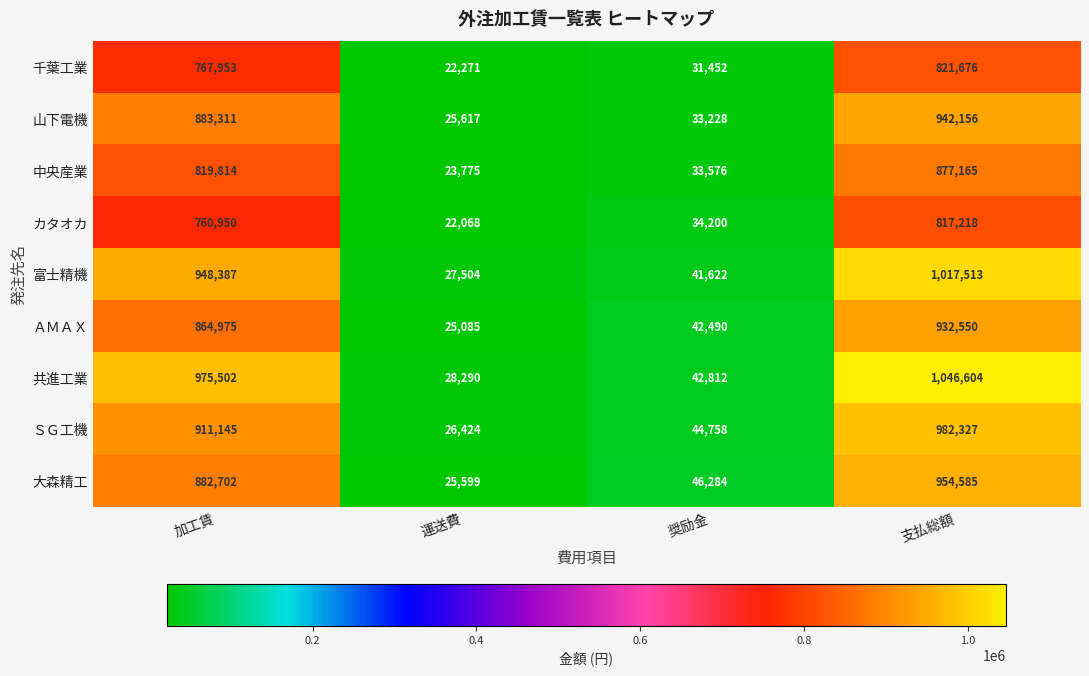

Which series changed the most between 加工賃 and 支払総額?

大森精工